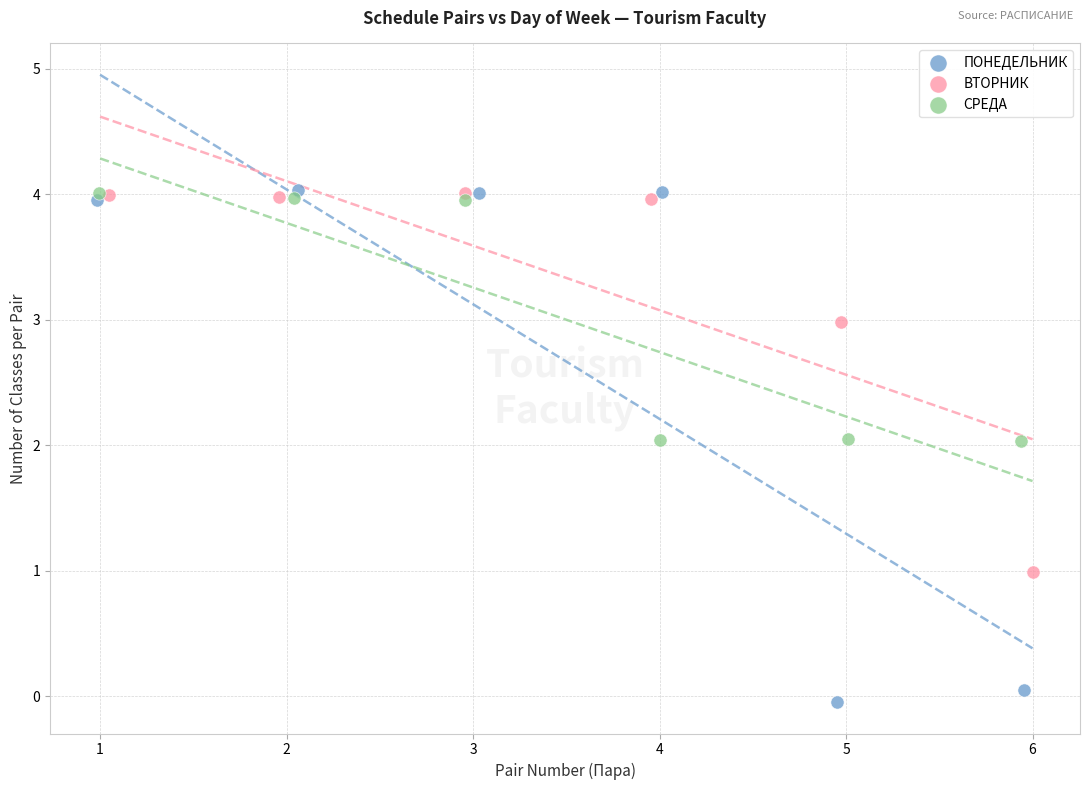

What are all the series names shown in the legend?

ПОНЕДЕЛЬНИК, ВТОРНИК, СРЕДА